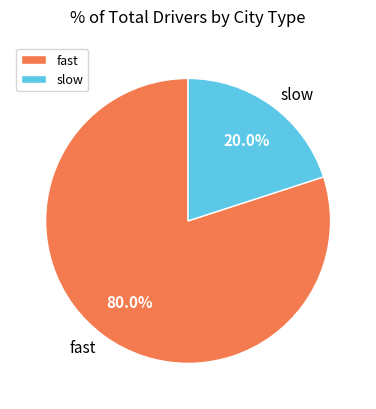

Count the number of slices in the pie.

2